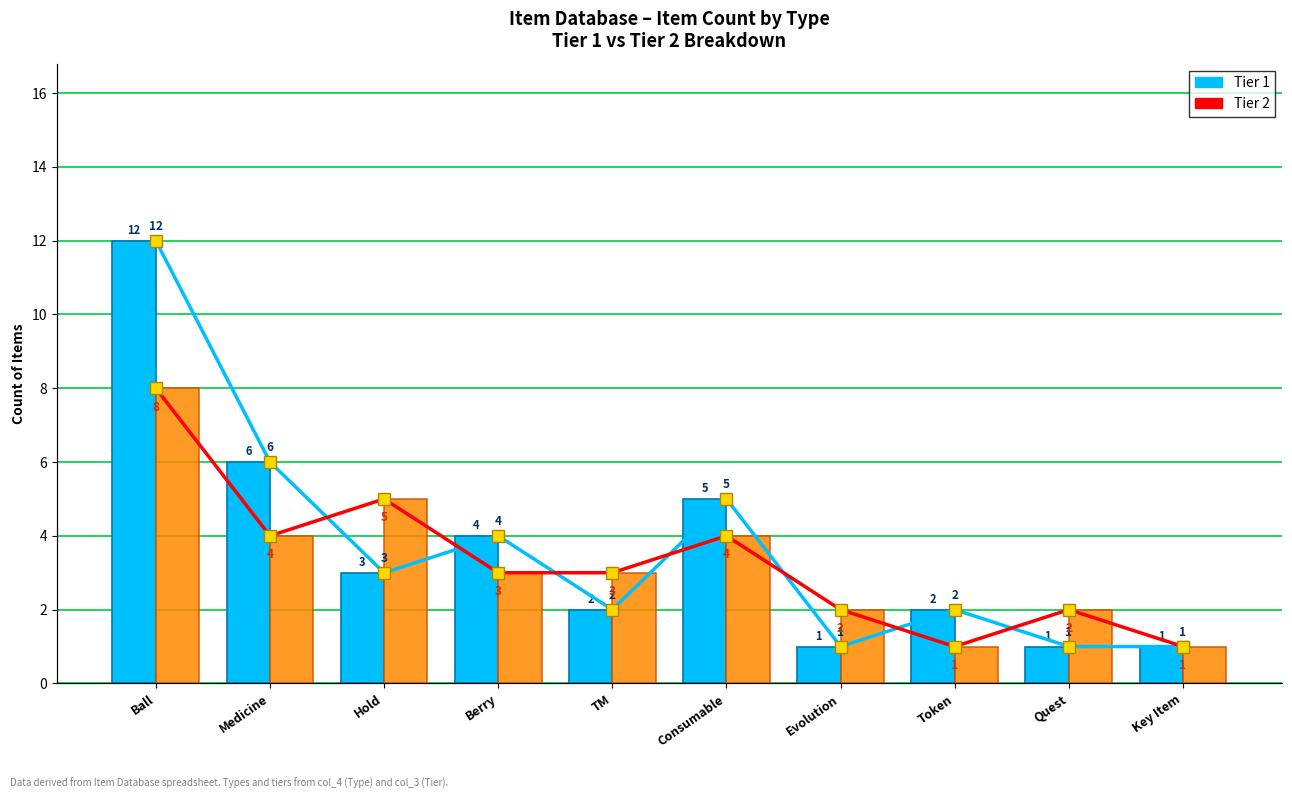

What is the sum of the Tier 1 values at Consumable and TM?

7